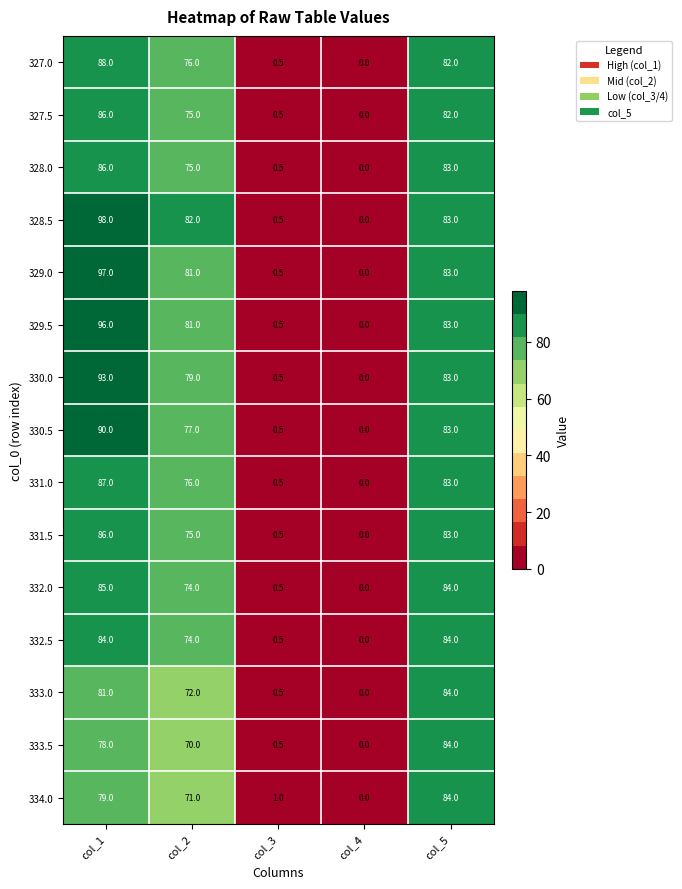

Which category has the lowest value across all series?

col_4